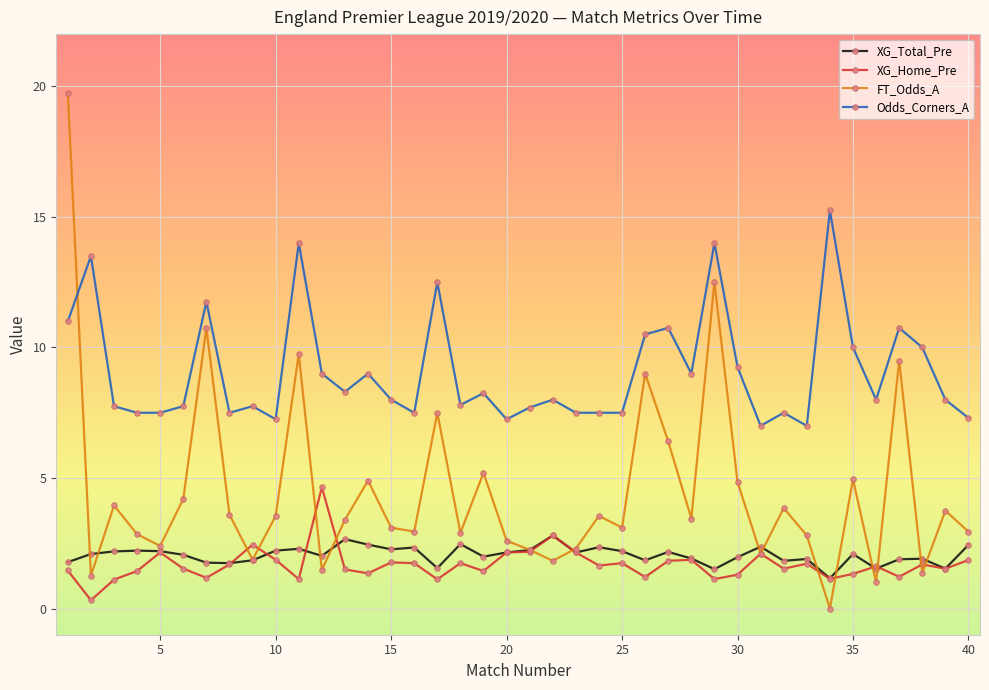

True or false: XG_Total_Pre has more than 2 interior local peaks.

True